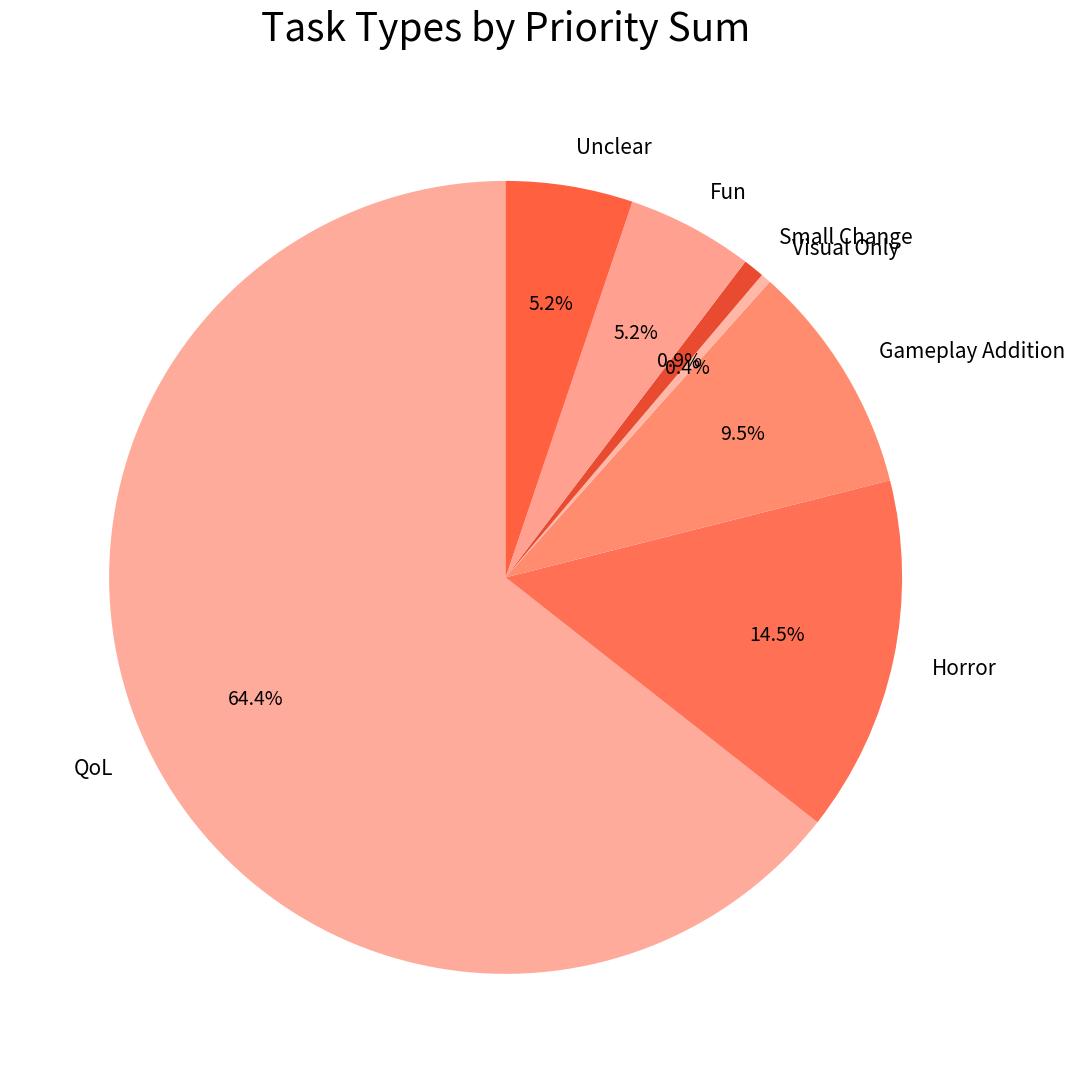

How many segments does this pie chart have?

7